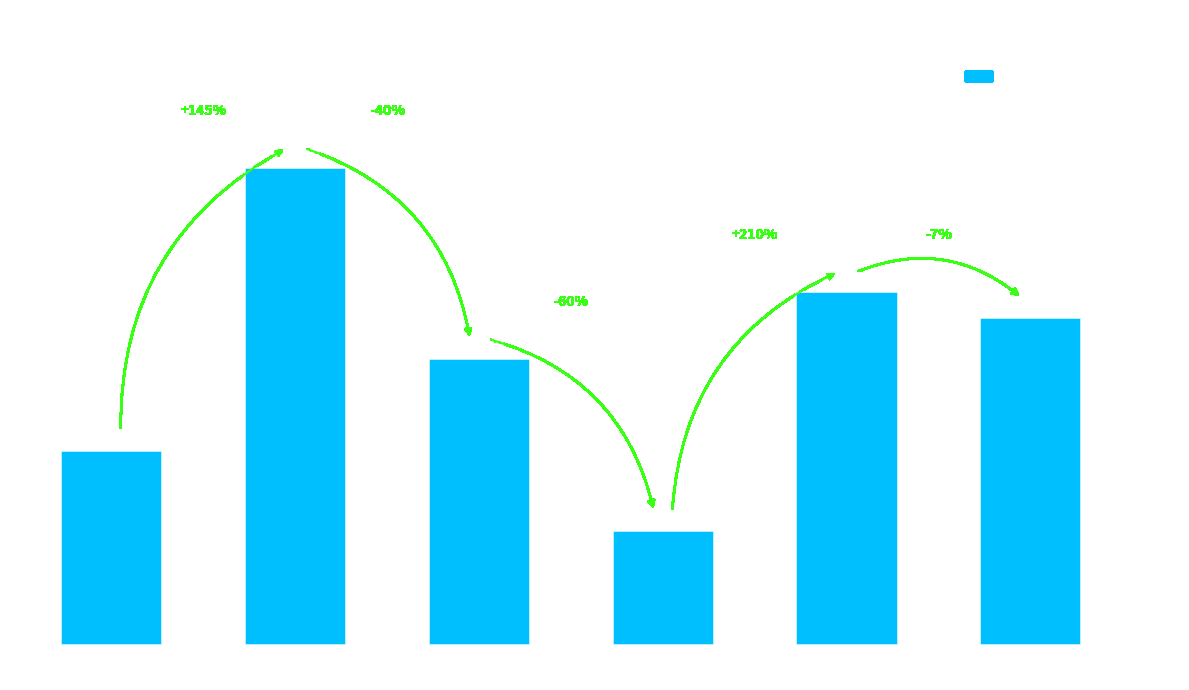

Are the bars horizontal?

No